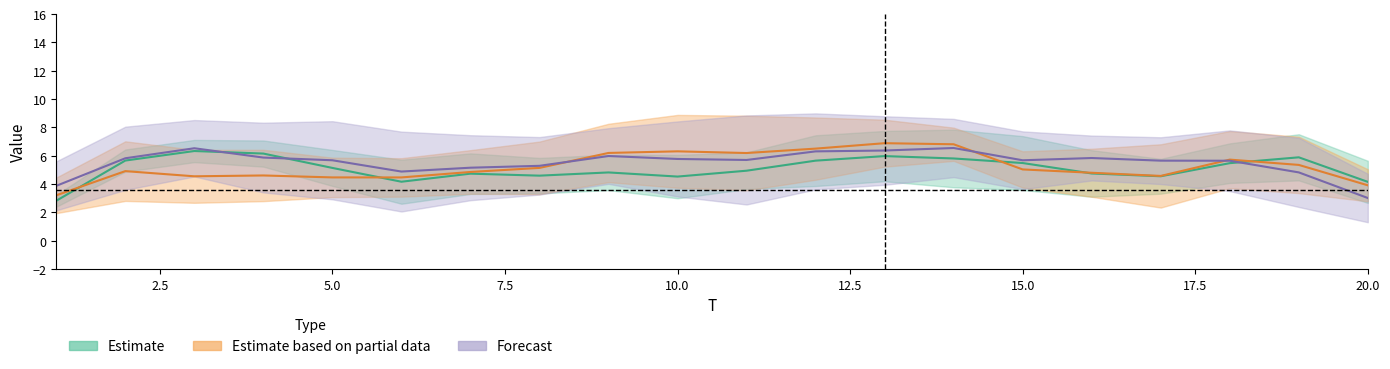

How many categories are shown in the chart?

20